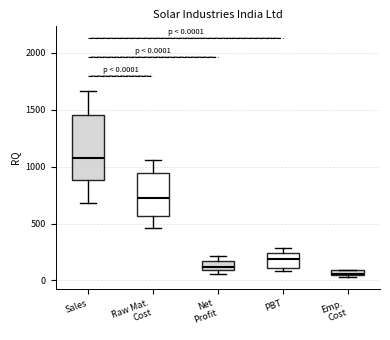

Which box's median line is the lowest?

Emp. Cost